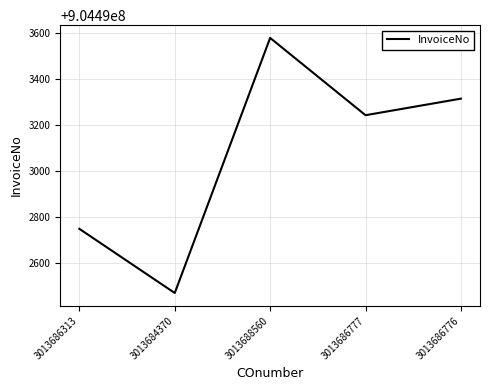

What is the average value?

904493070